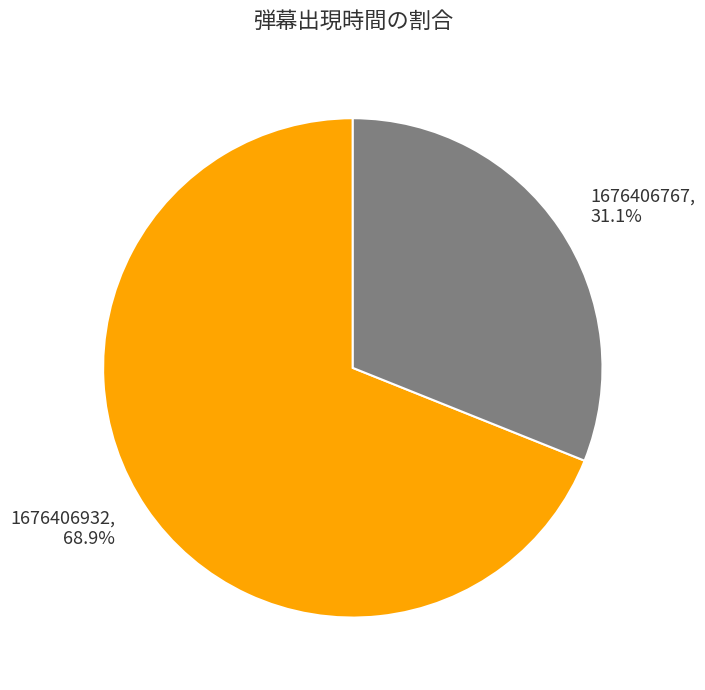

To the nearest percent, what portion does 1676406767 represent?

31%